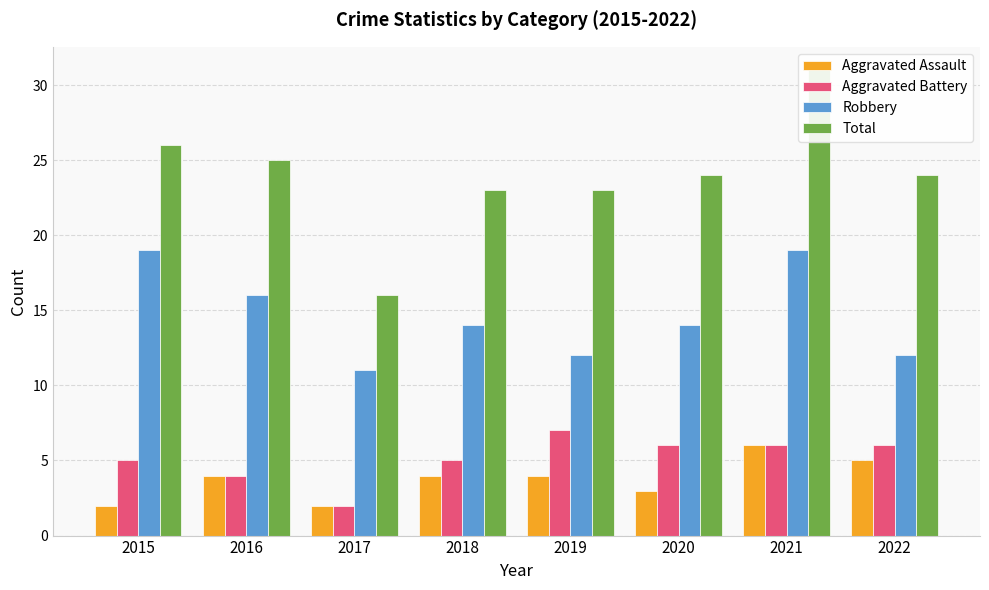

At which label does Robbery first exceed 14?

2015